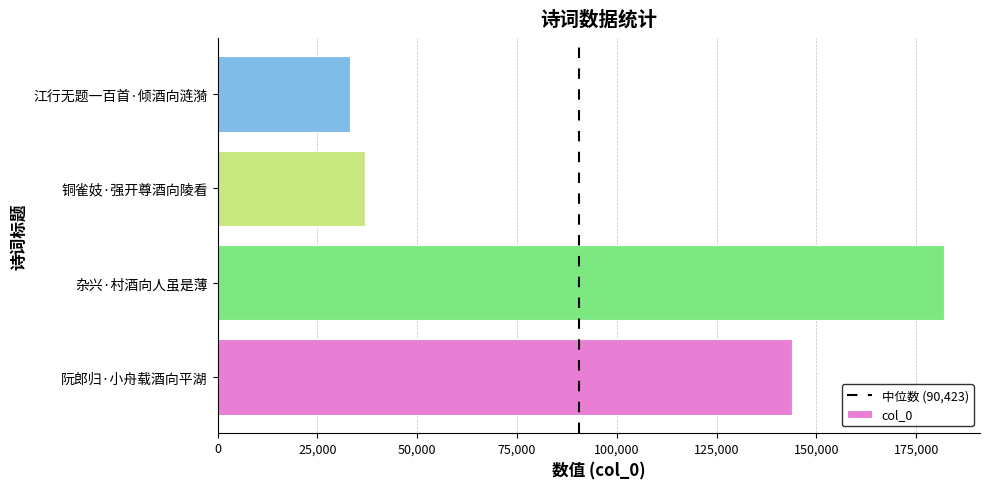

Which category has the lowest value across all series?

江行无题一百首·倾酒向涟漪